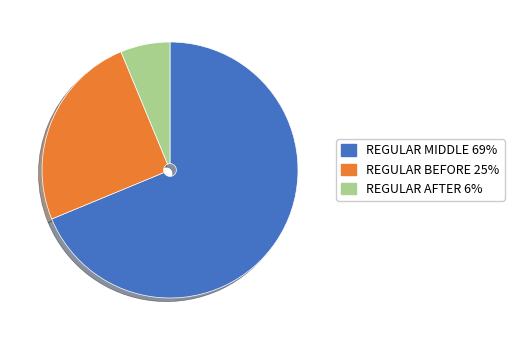

Is there any slice that represents more than half of the pie?

Yes